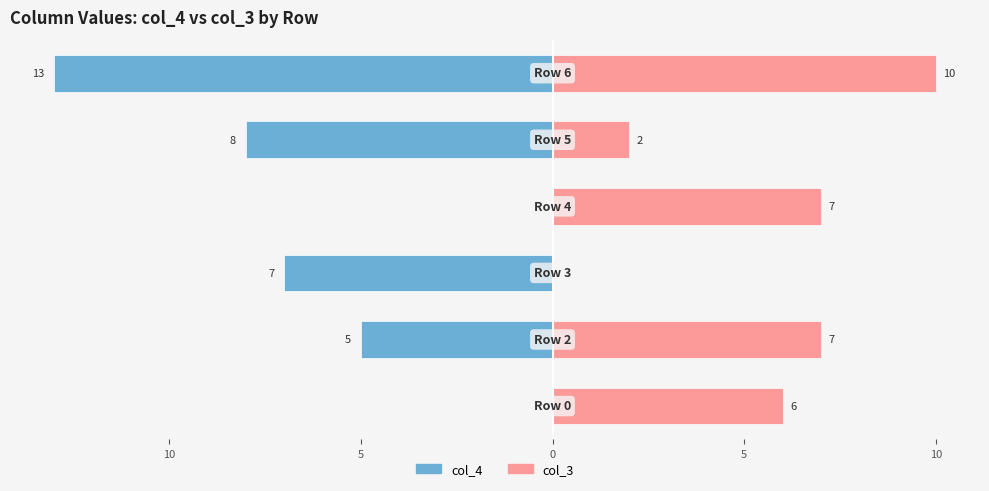

What is the difference between the maximum and minimum values in the col_3 series?

10